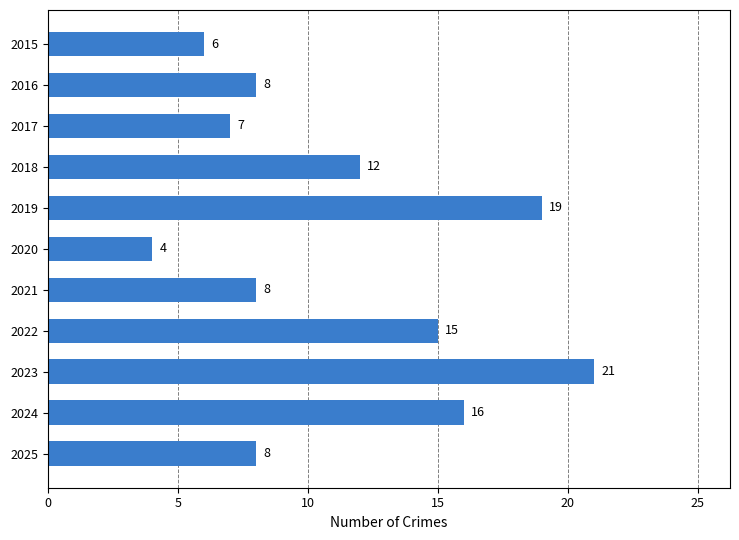

Between 2017 and 2023, which is larger?

2023